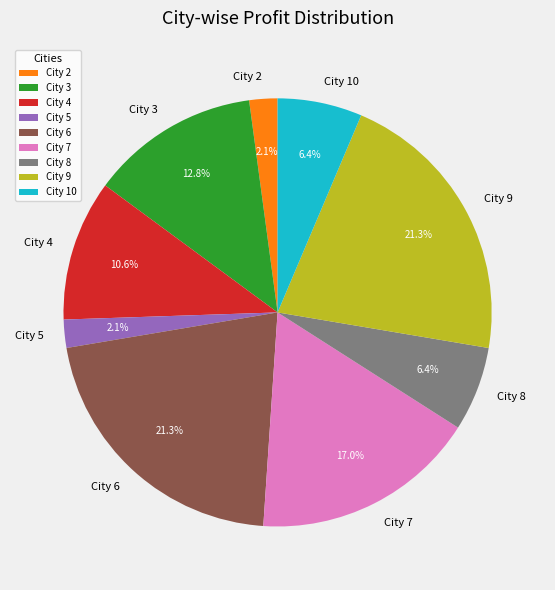

Between City 9 and City 10, which is larger?

City 9